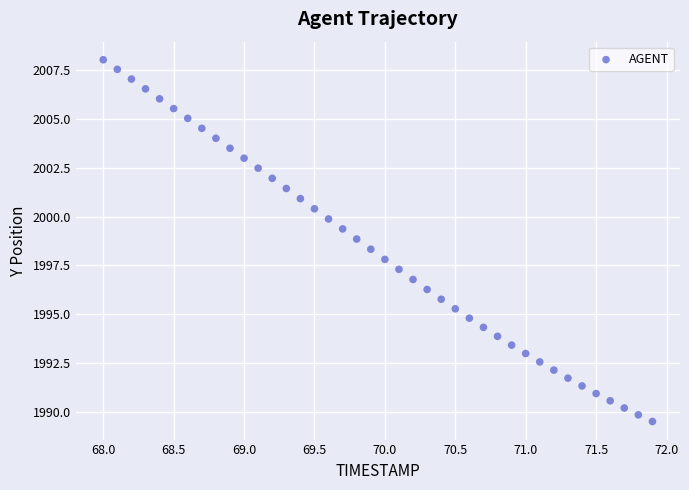

What is the range of Y values (max minus min)?

18.5